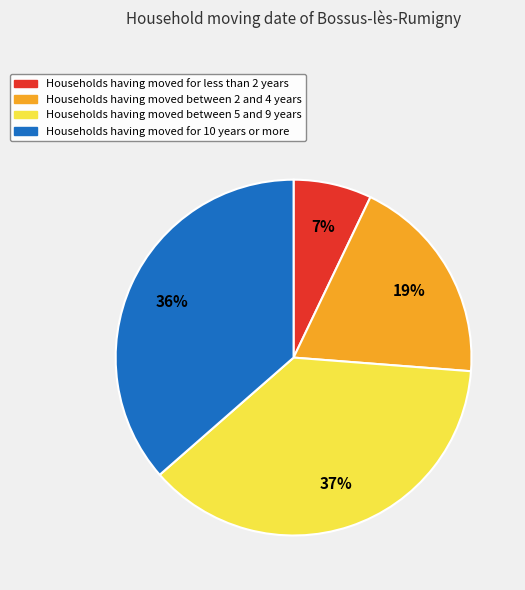

Is it true that Households having moved between 2 and 4 years is 19% of the pie?

True